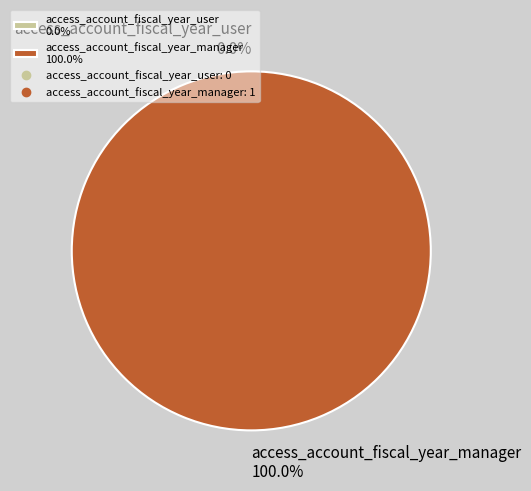

Does access_account_fiscal_year_manager represent more than half of the total?

Yes